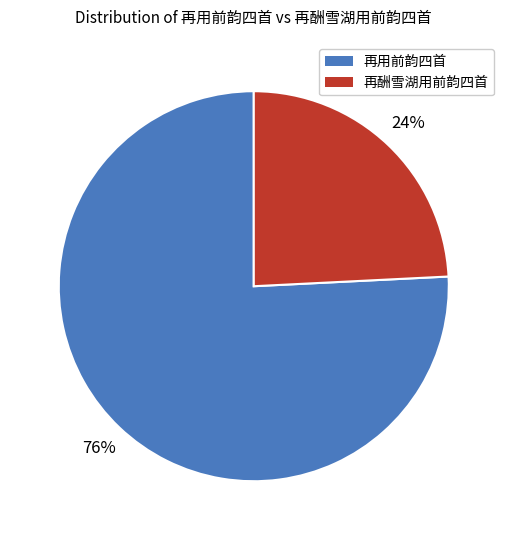

The 再用前韵四首 slice represents 65% of the pie. True or false?

False